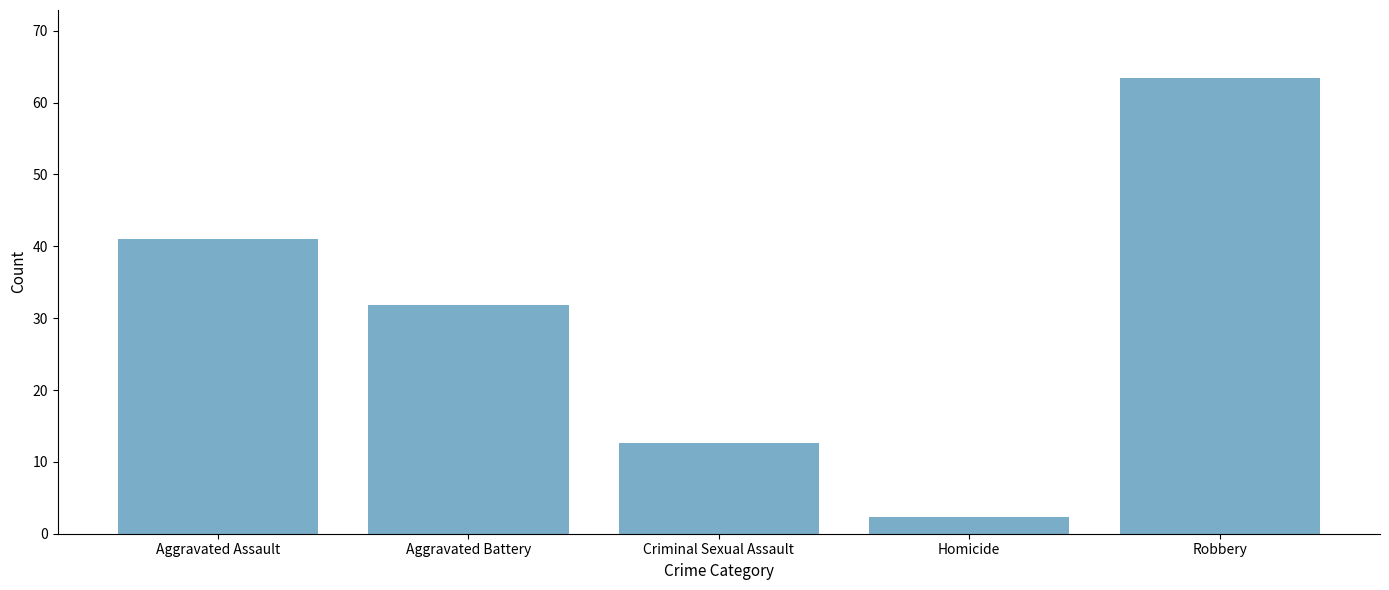

What is the label of the 4th bar from the right?

Aggravated Battery